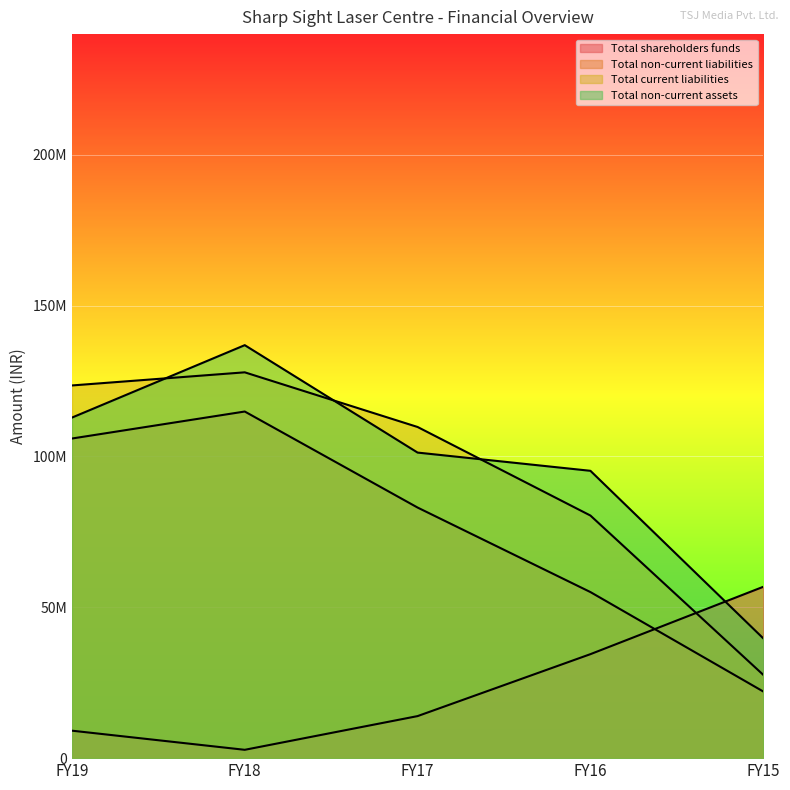

What is the value of the Total current liabilities point at the 3rd from the left?

109770032